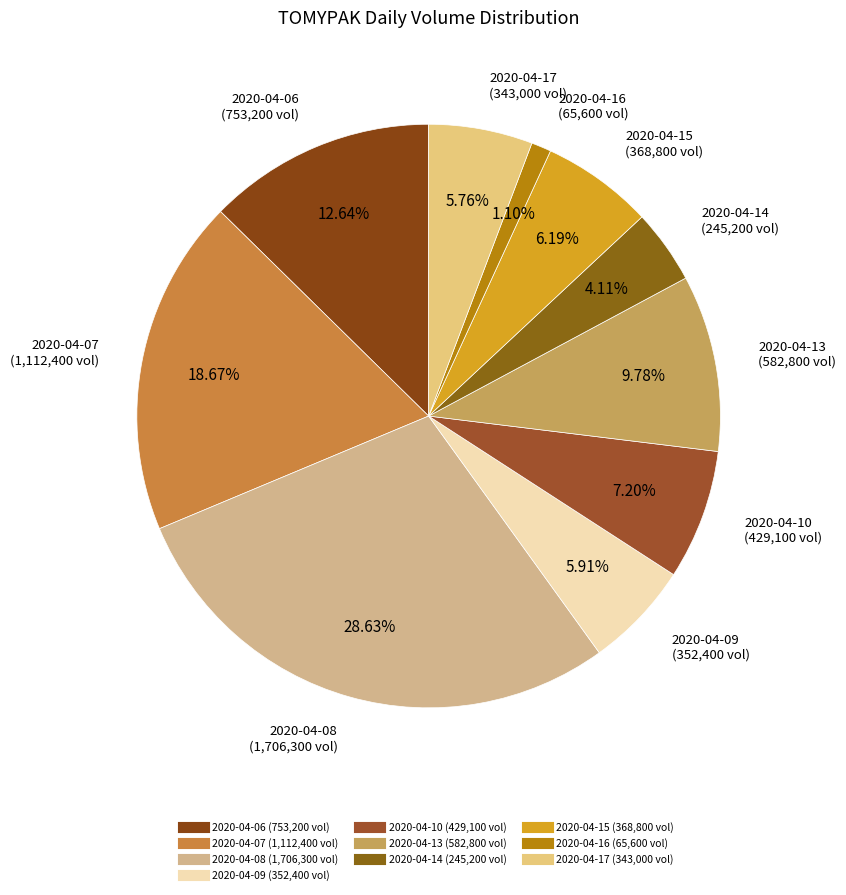

What is the ratio of the value at 2020-04-06 to the value at 2020-04-07?

0.7